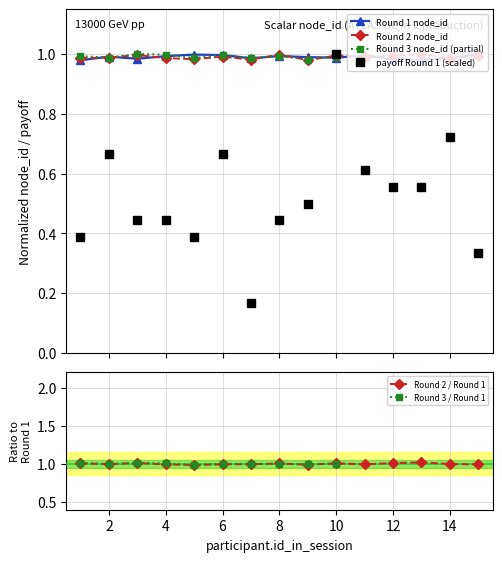

True or false: Round 2 / Round 1 has a value of 1.0 at 14.

True